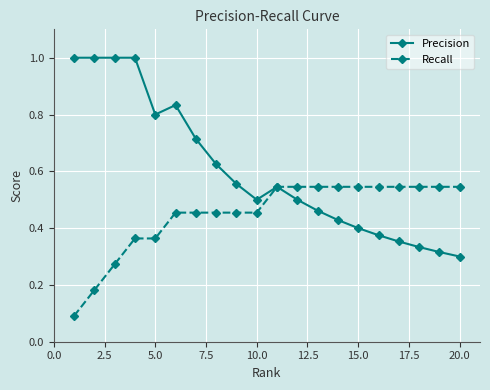

Which series has the widest spread of values?

Precision